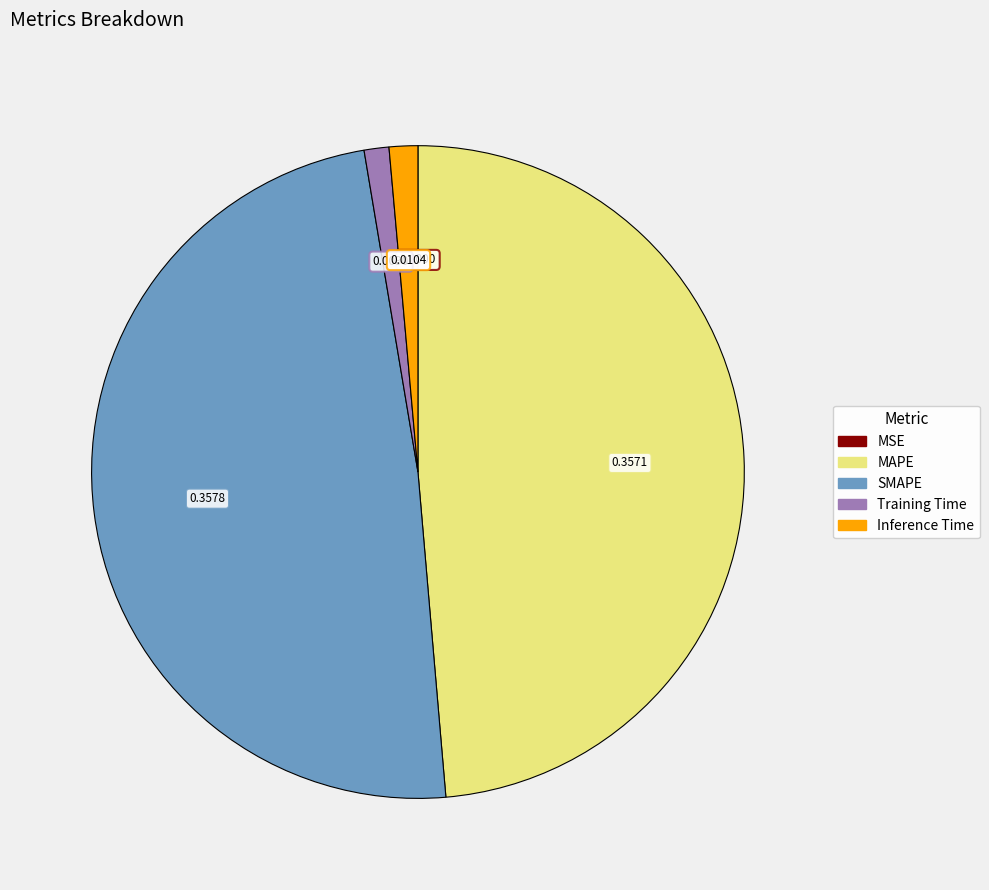

Does SMAPE represent more than half of the total?

No